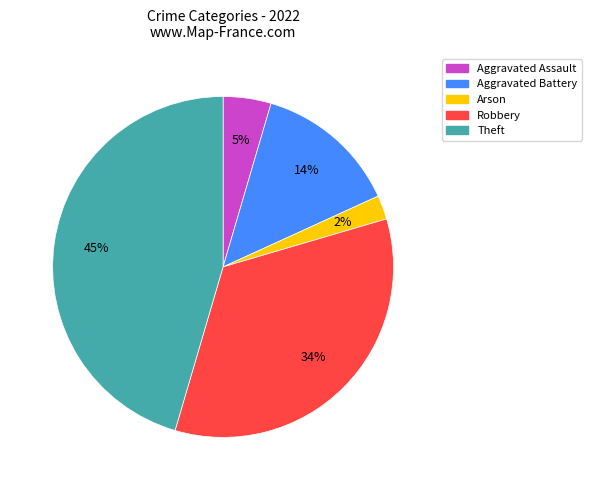

Is it true that Aggravated Battery is 6% of the pie?

False